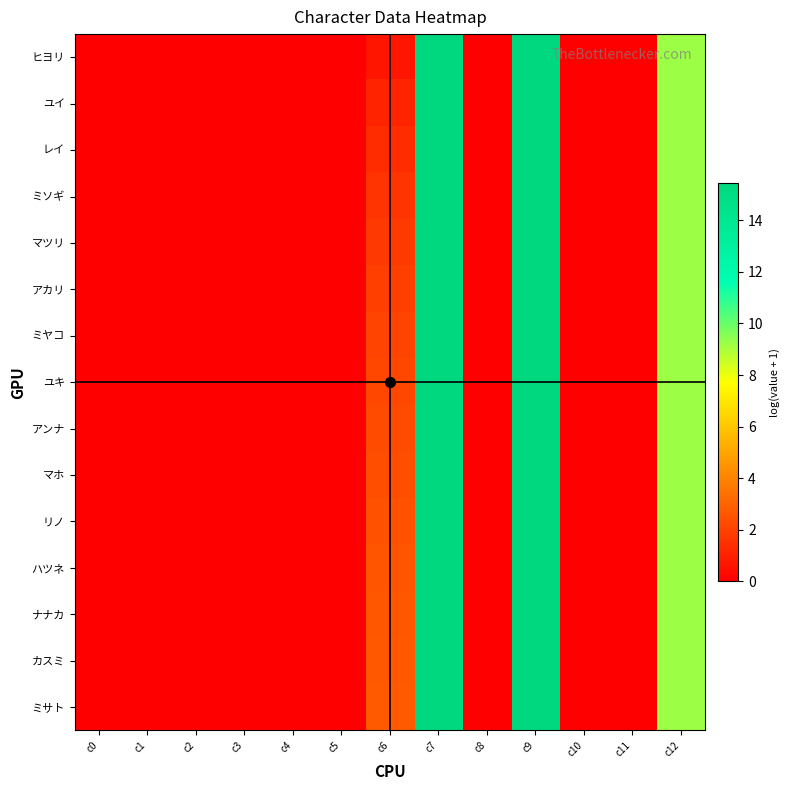

Which series changed the most between c3 and c7?

ヒヨリ